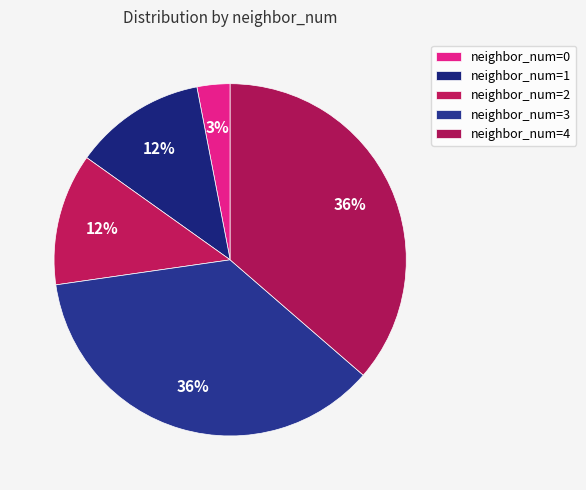

Which category has the biggest portion of the pie?

3